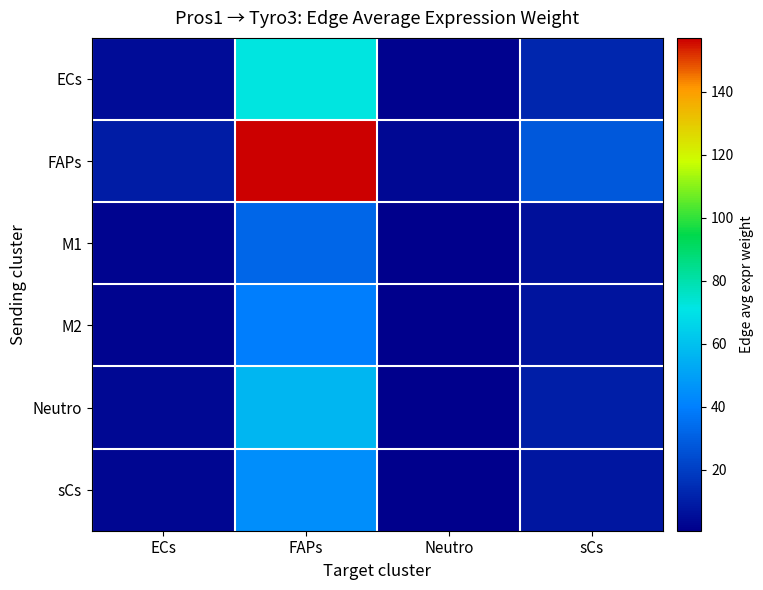

Reading left to right, extract all data points from this chart.

ECs: ECs=4.5	FAPs=71.8	Neutro=1.4	sCs=12.6
FAPs: ECs=9.8	FAPs=157.2	Neutro=3.1	sCs=27.6
M1: ECs=2.0	FAPs=32.2	Neutro=0.6	sCs=5.6
M2: ECs=2.5	FAPs=39.3	Neutro=0.8	sCs=6.9
Neutro: ECs=3.5	FAPs=56.7	Neutro=1.1	sCs=10.0
sCs: ECs=2.8	FAPs=44.5	Neutro=0.9	sCs=7.8